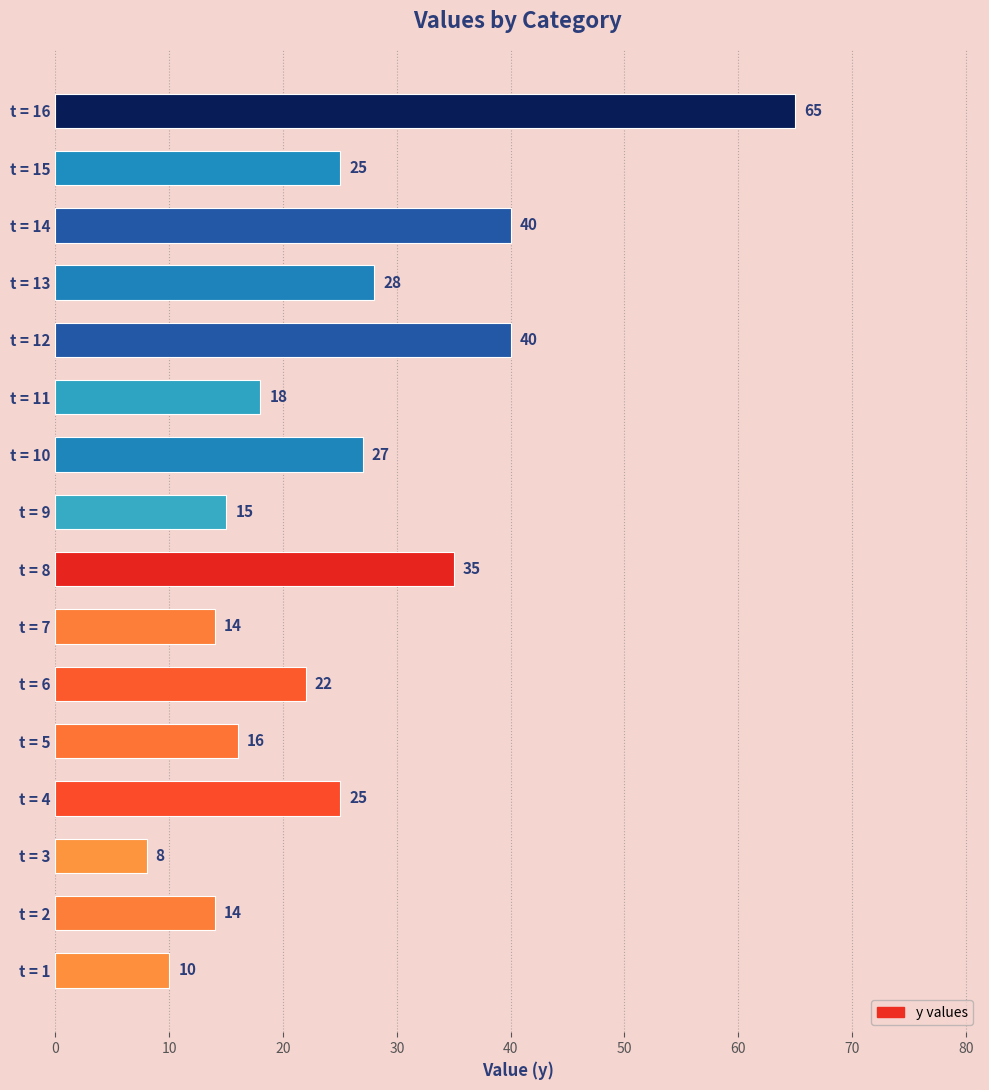

What is the difference between the second highest and minimum values?

32